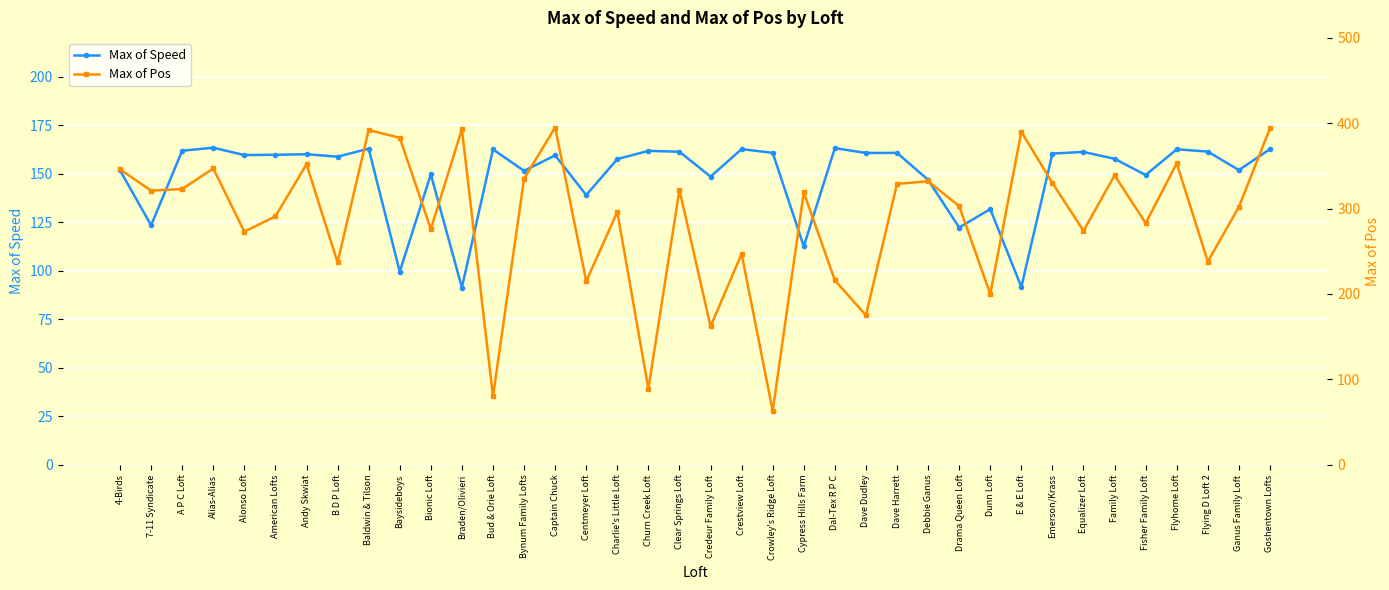

How many interior local valleys does the Max of Pos series have?

14